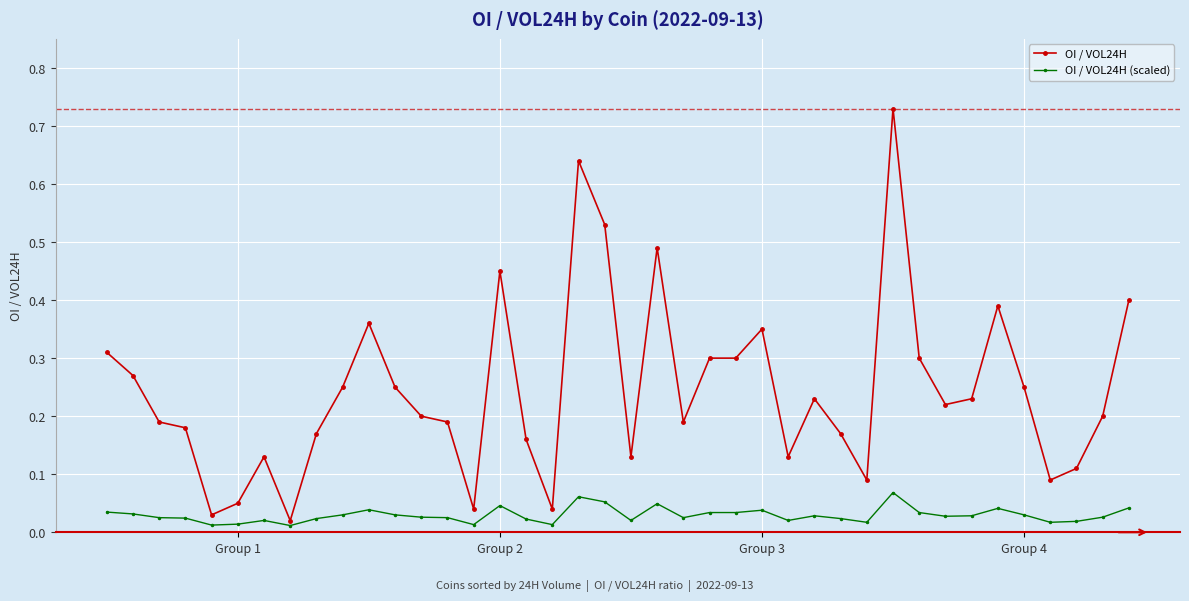

Which series has the largest total across all categories?

OI / VOL24H